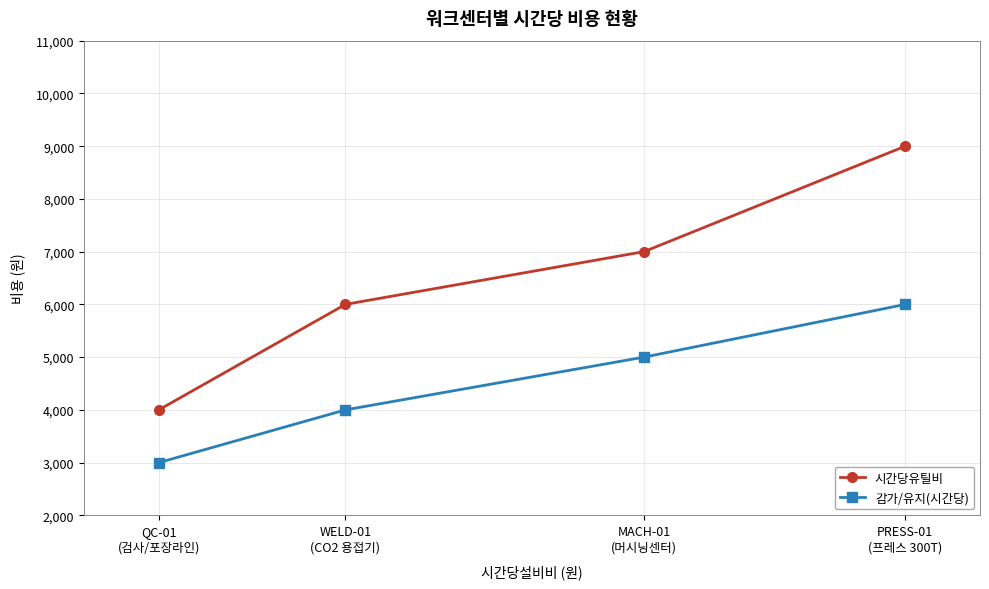

What is the total value across all series at PRESS-01
(프레스 300T)?

15000